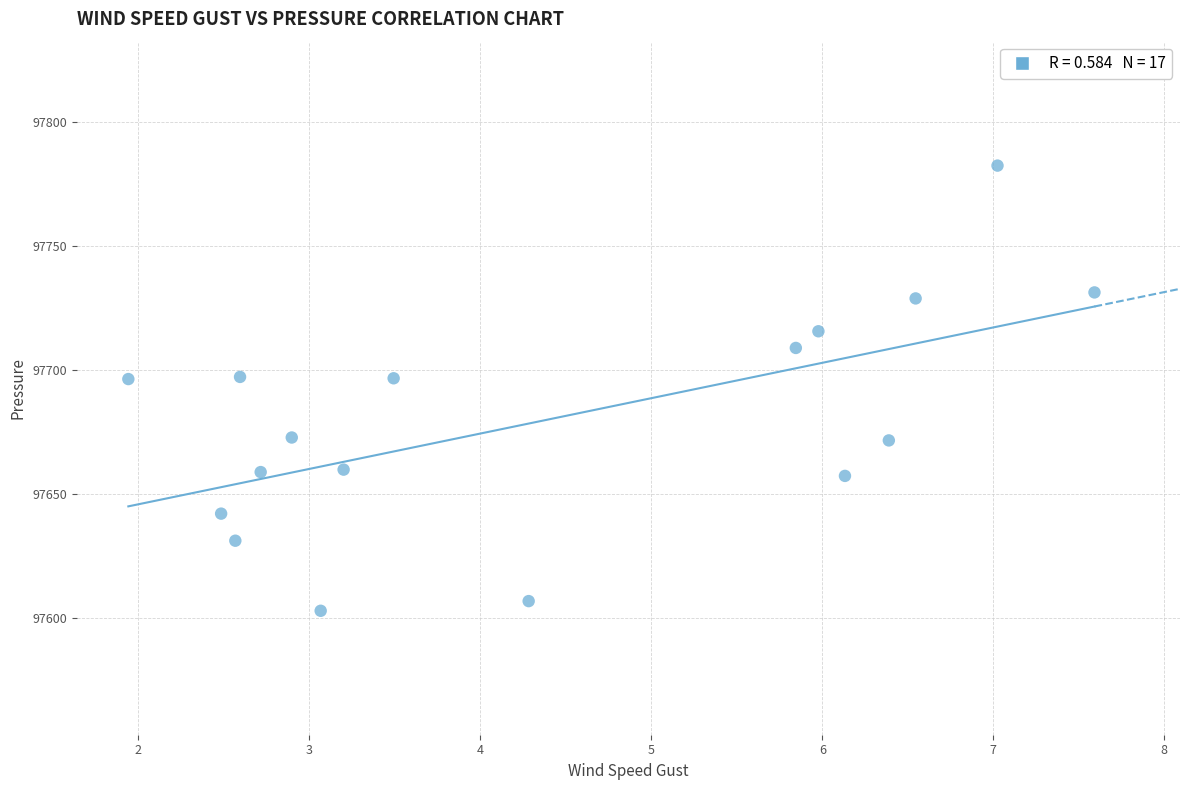

What is the range of Y values (max minus min)?

179.6